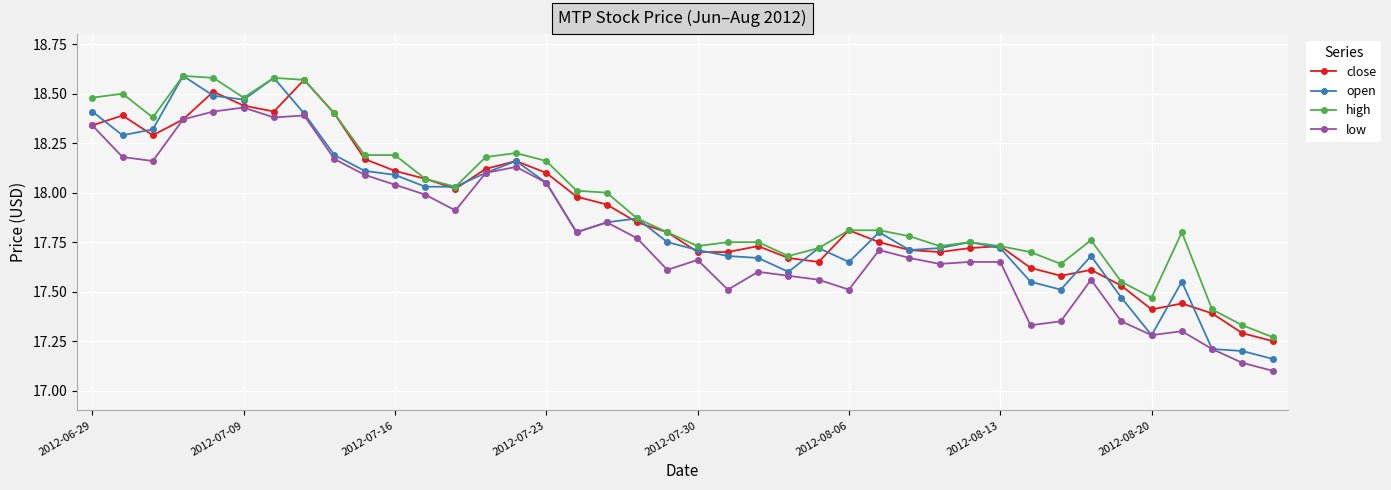

Which series has the largest range (max minus min)?

open